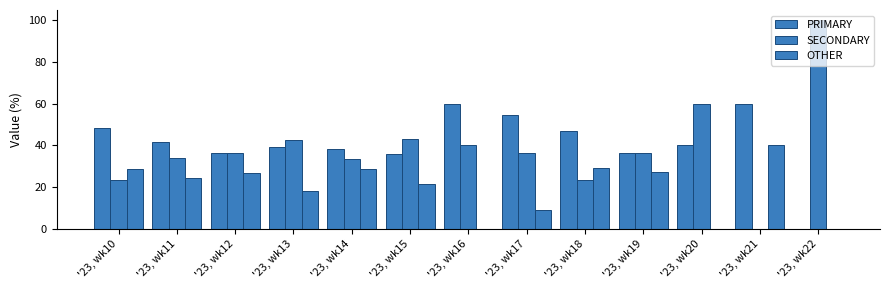

Reading left to right, list all the values displayed in this chart.

PRIMARY: 48.2	41.5	36.6	39.4	38.1	35.7	60.0	54.5	47.1	36.4	40.0	60.0	0.0
SECONDARY: 23.2	34.1	36.6	42.4	33.3	42.9	40.0	36.4	23.5	36.4	60.0	0.0	100.0
OTHER: 28.6	24.4	26.8	18.2	28.6	21.4	0.0	9.1	29.4	27.3	0.0	40.0	0.0